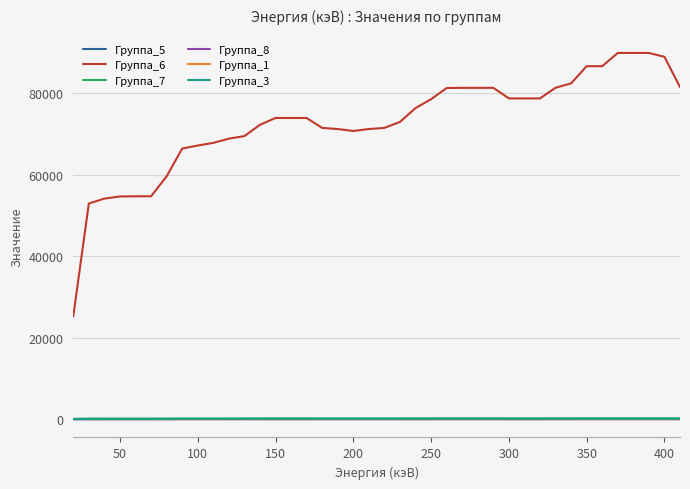

True or false: Группа_5 and Группа_3 intersect in this chart.

False